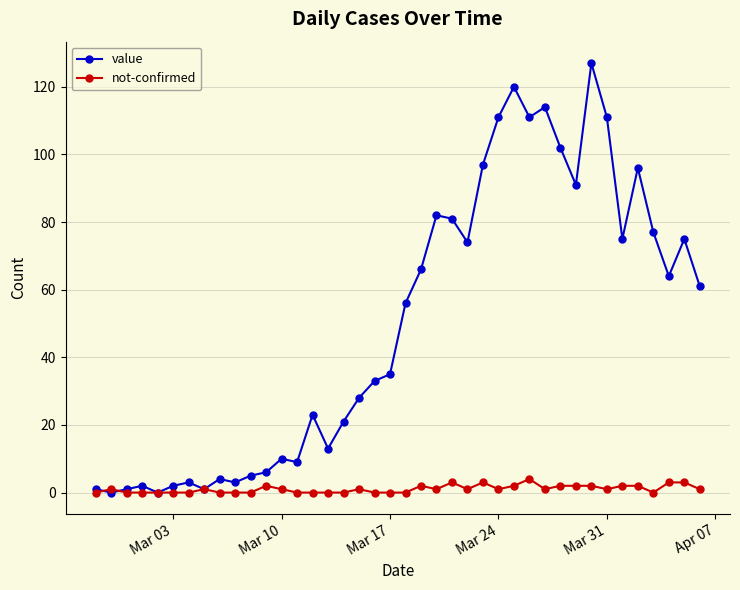

Which series has the largest range (max minus min)?

value